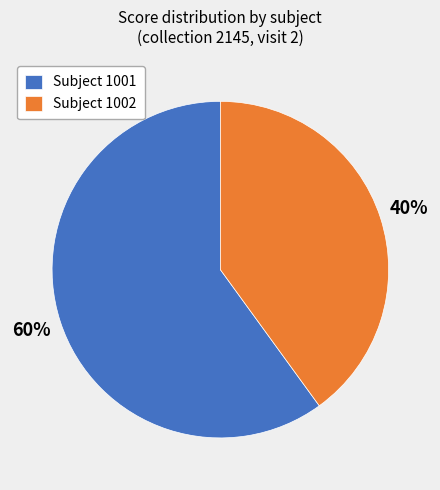

Which slice is the smallest?

Subject 1002